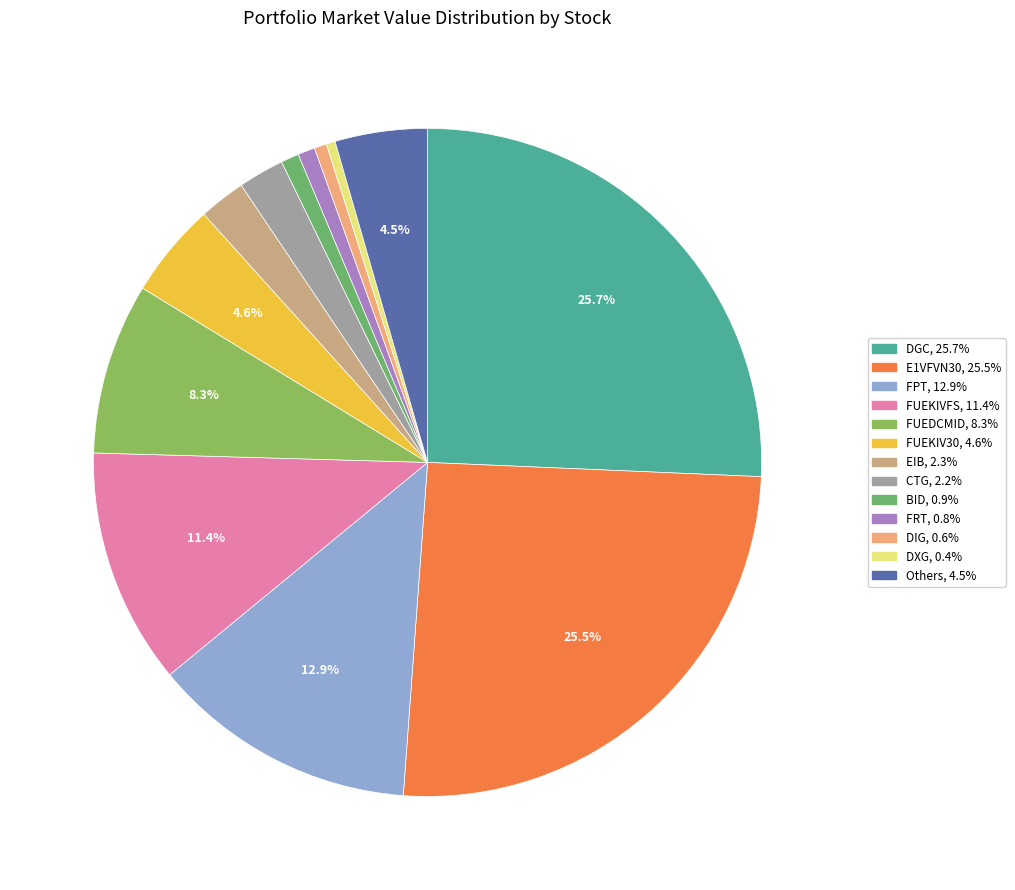

To the nearest percent, what is the average slice percentage?

8%